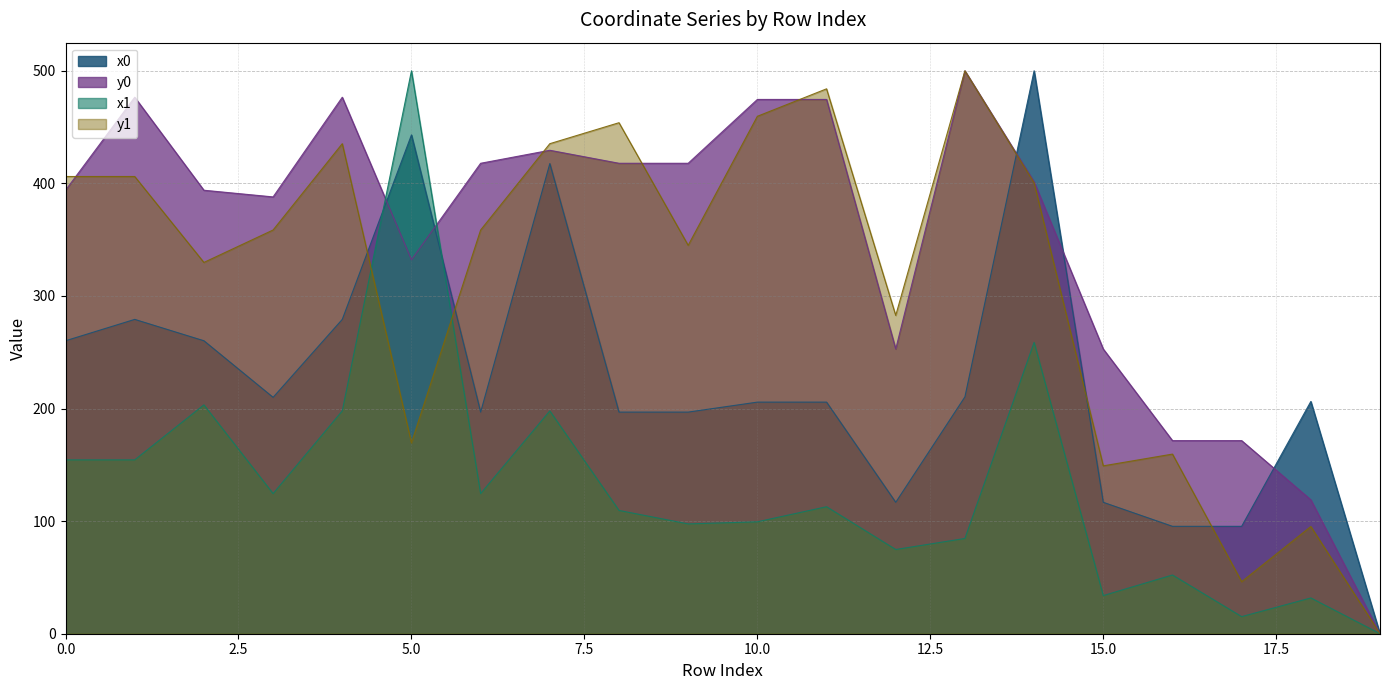

True or false: x1 and y0 intersect in this chart.

True